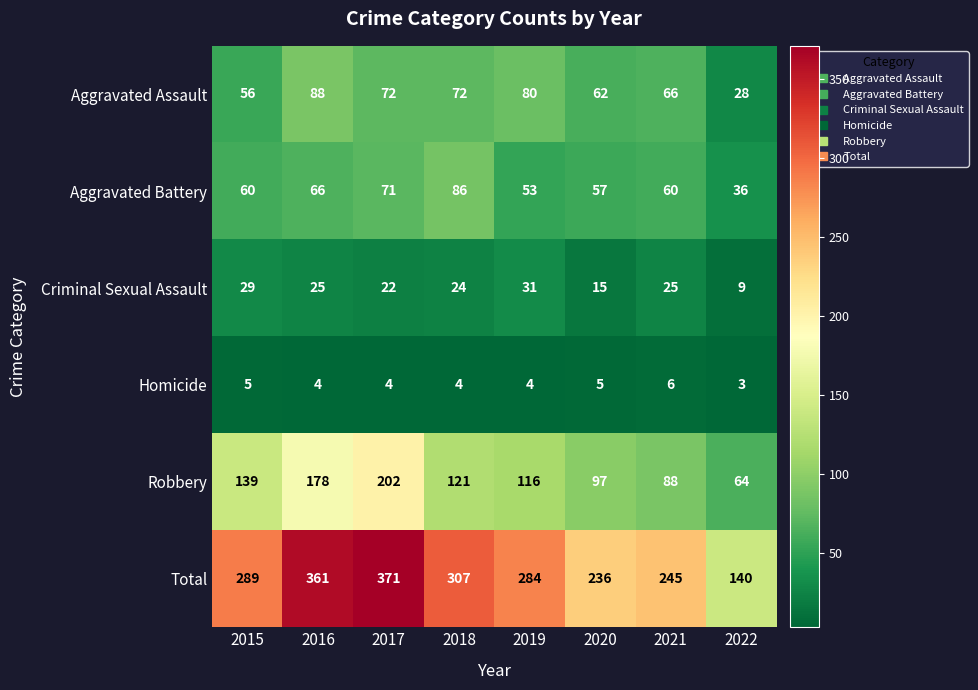

Which category has the lowest value in the Homicide series?

2022